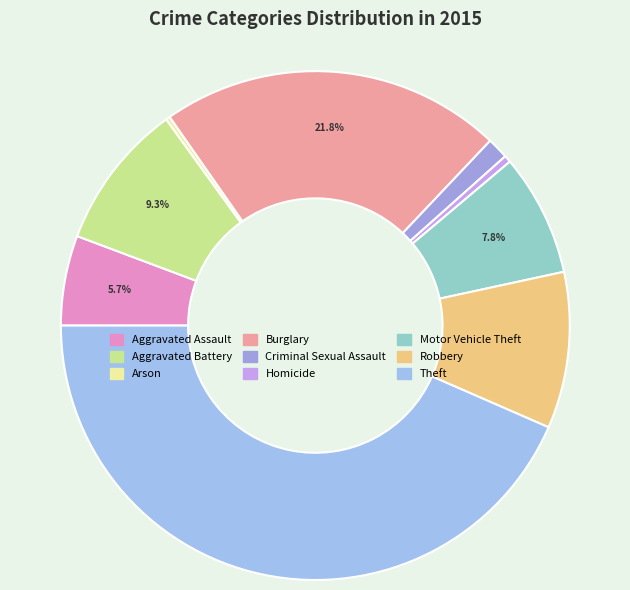

Rank the categories by value from highest to lowest.

Theft, Burglary, Robbery, Aggravated Battery, Motor Vehicle Theft, Aggravated Assault, Criminal Sexual Assault, Homicide, Arson